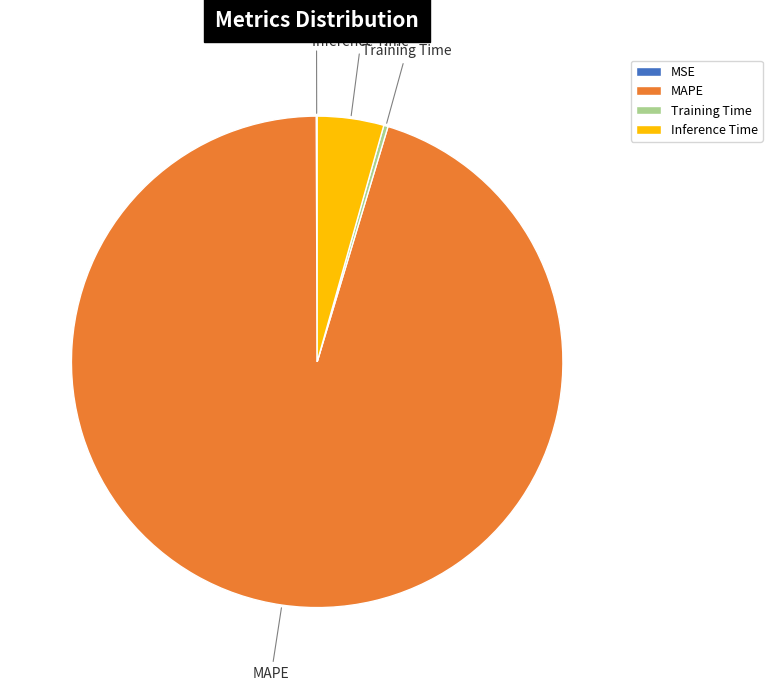

Is there any slice that represents more than half of the pie?

Yes